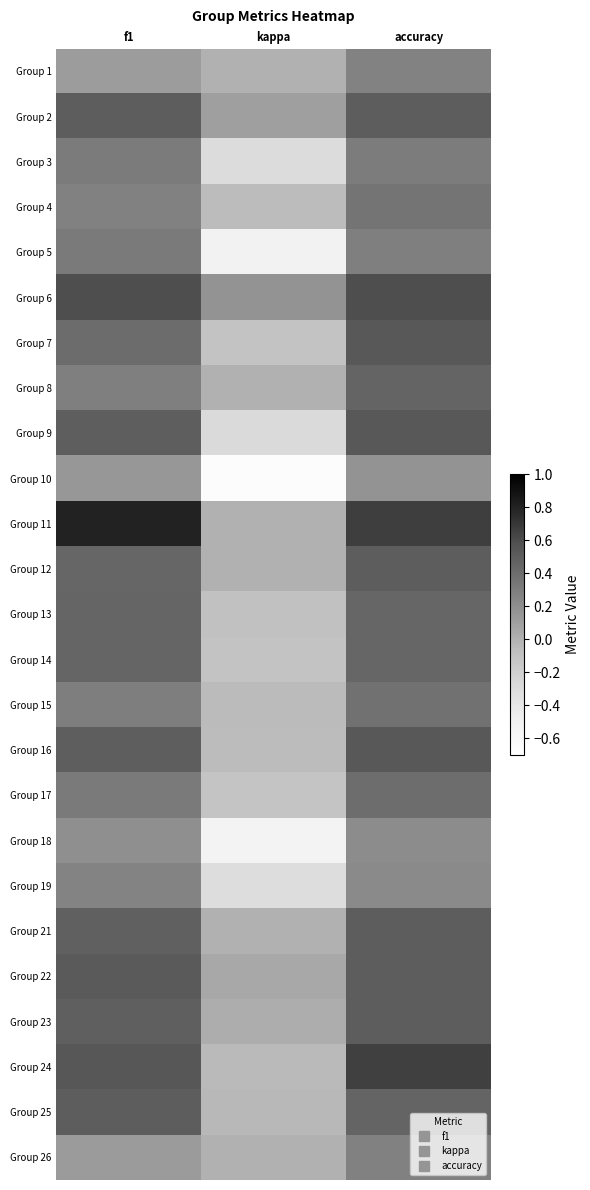

List the series in order of their peak value, lowest first.

Group 10, Group 18, Group 19, Group 1, Group 26, Group 3, Group 5, Group 4, Group 15, Group 17, Group 14, Group 13, Group 8, Group 2, Group 12, Group 21, Group 23, Group 25, Group 22, Group 7, Group 9, Group 16, Group 6, Group 24, Group 11